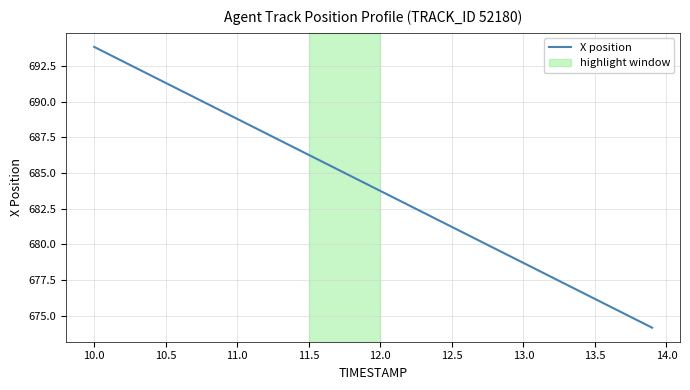

What is the greatest value displayed?

693.9